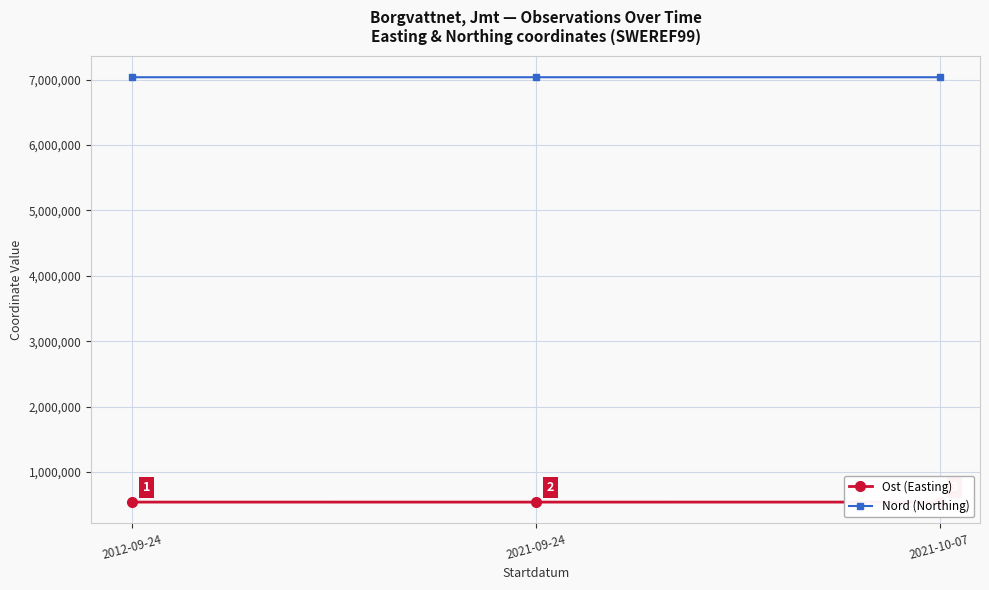

The value of Ost (Easting) at 2012-09-24 is 541985.6. True or false?

True